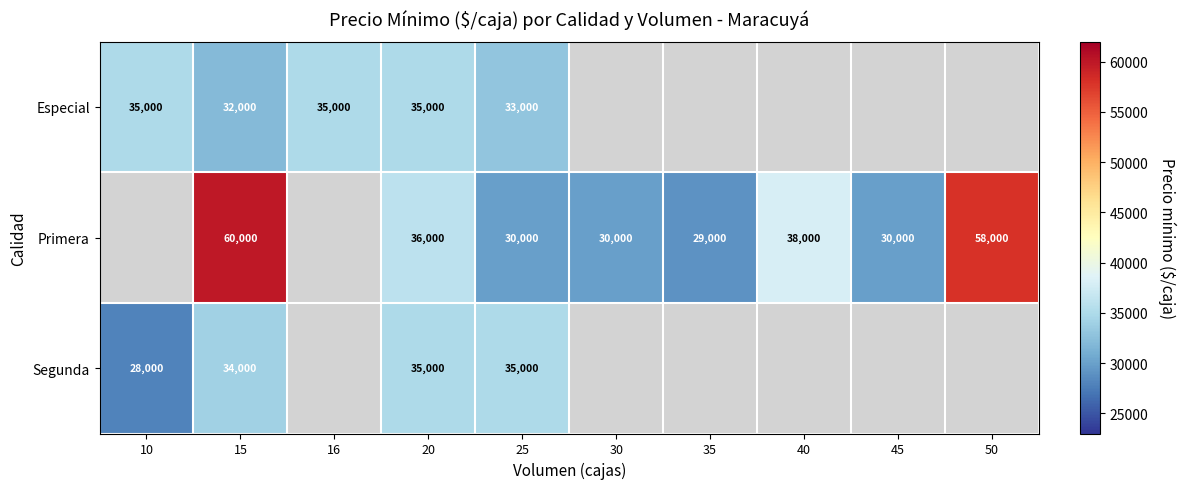

At how many categories does at least one series exceed 58357?

1